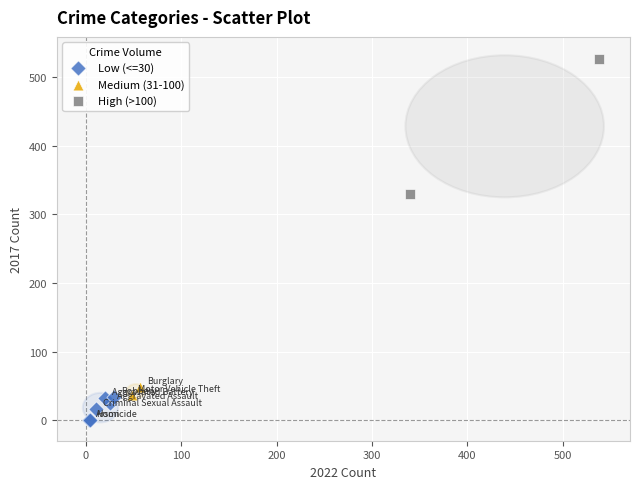

What are all the series names shown in the legend?

Low (<=30), Medium (31-100), High (>100)